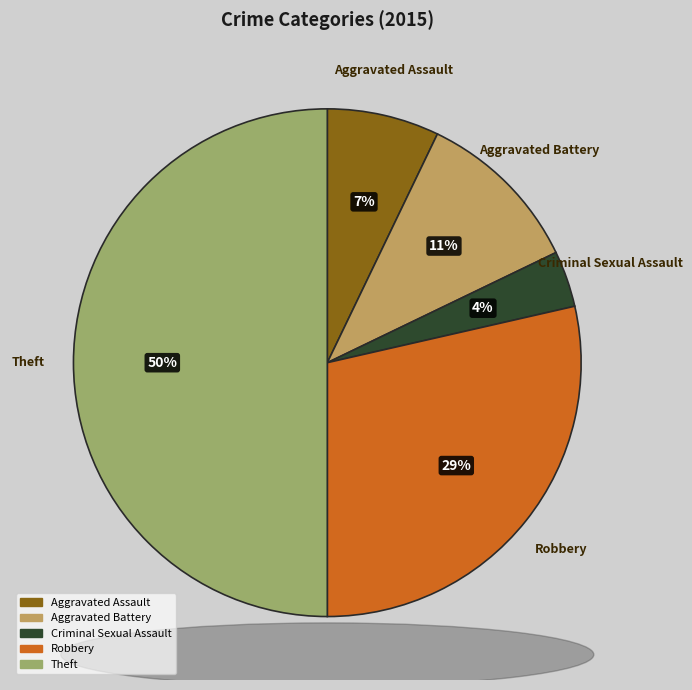

To the nearest percent, what is the combined percentage of Aggravated Assault and Robbery?

36%